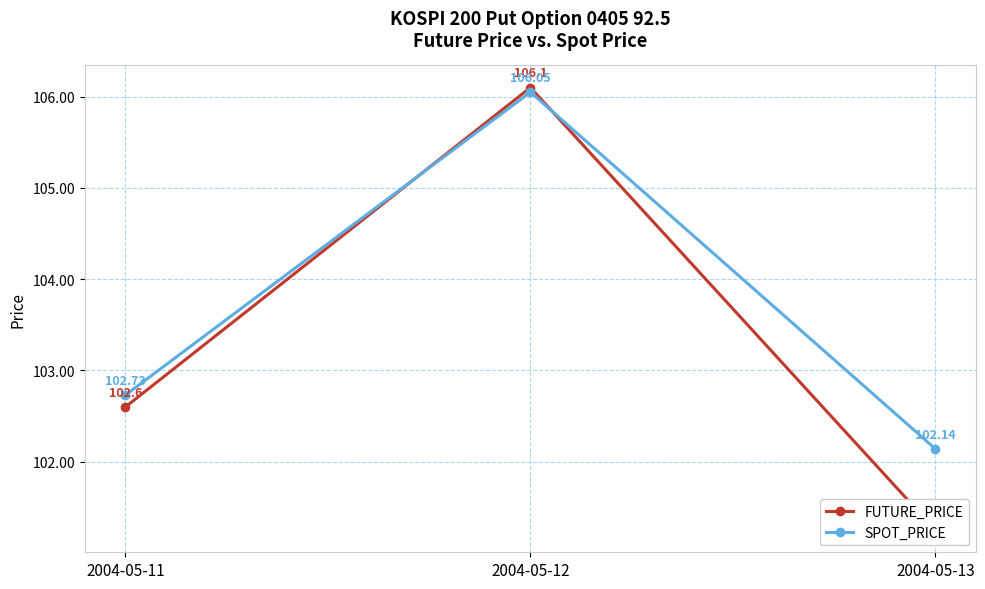

How many lines are shown in the chart?

2